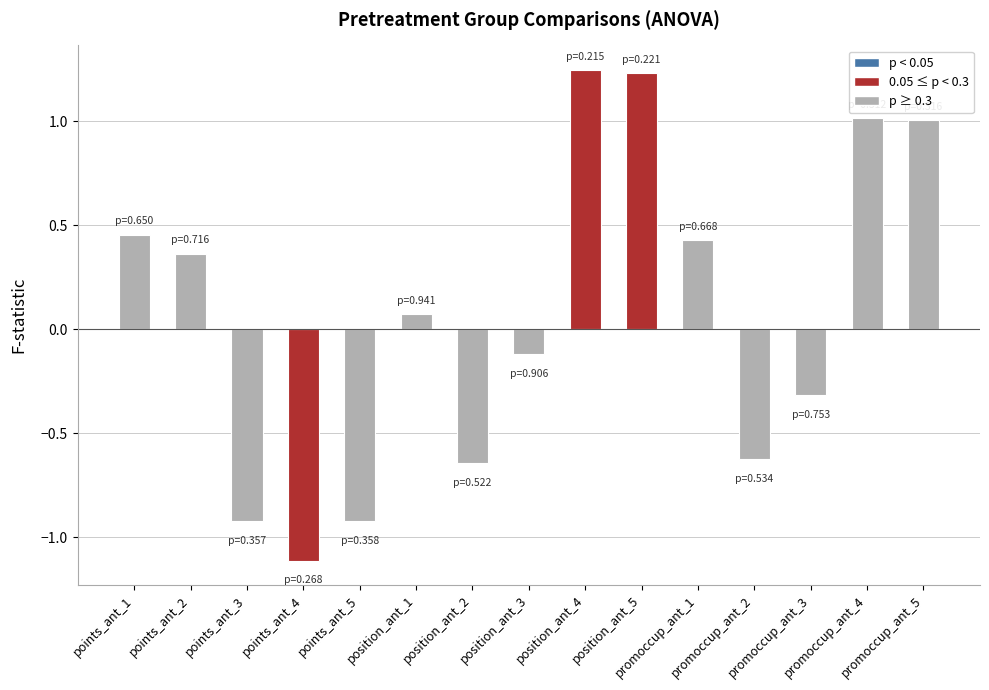

How many negative values are there?

7